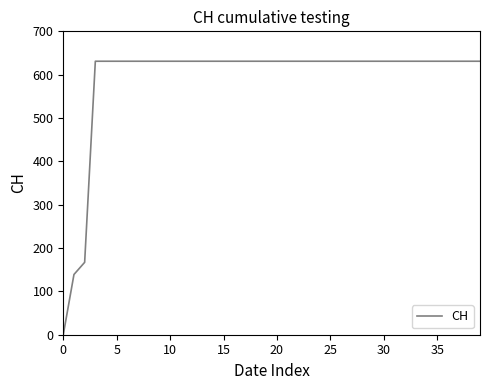

What is the greatest value displayed?

631